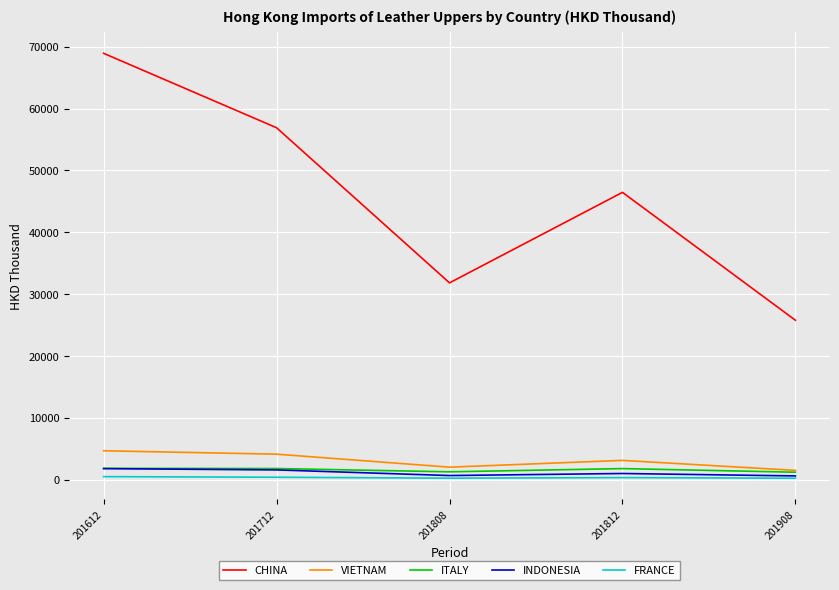

How many interior local peaks does the CHINA series have?

1